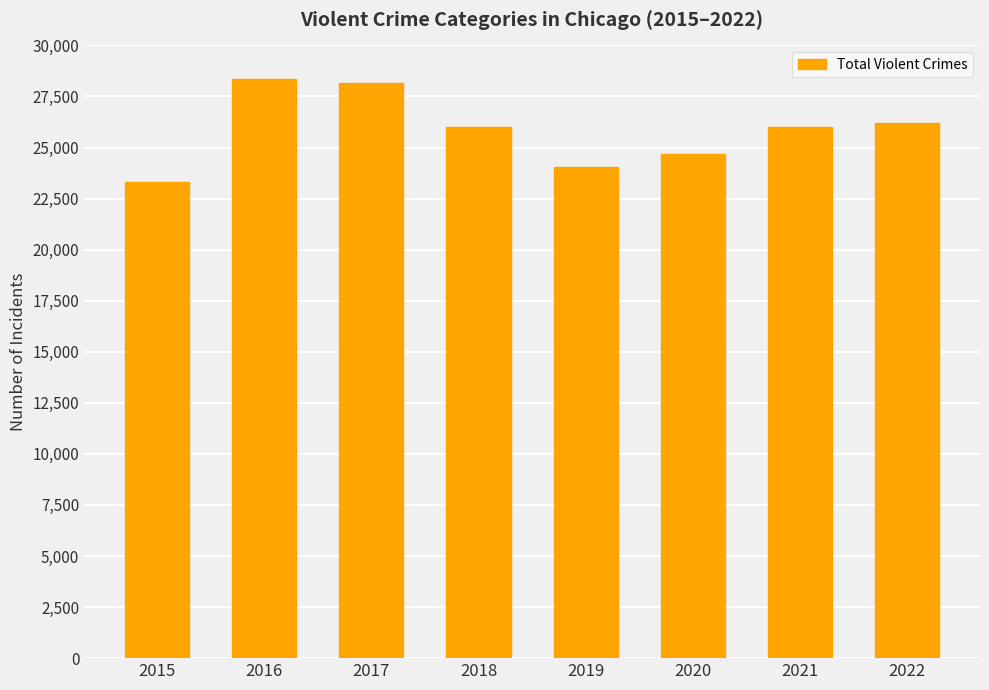

What is the value of the 6th bar from the left?

24680